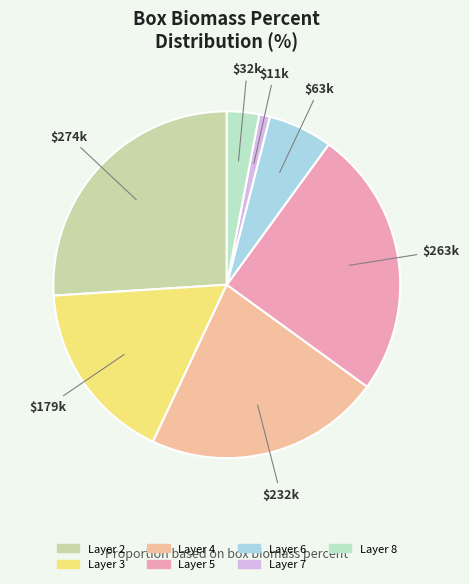

True or false: Layer 2 accounts for 19% of the total.

False